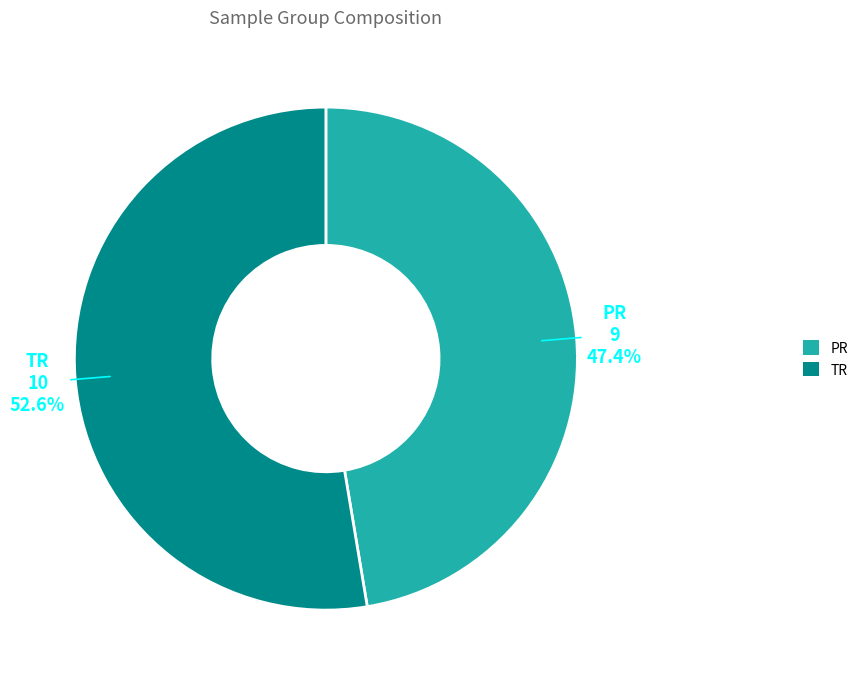

Between TR and PR, which is larger?

TR